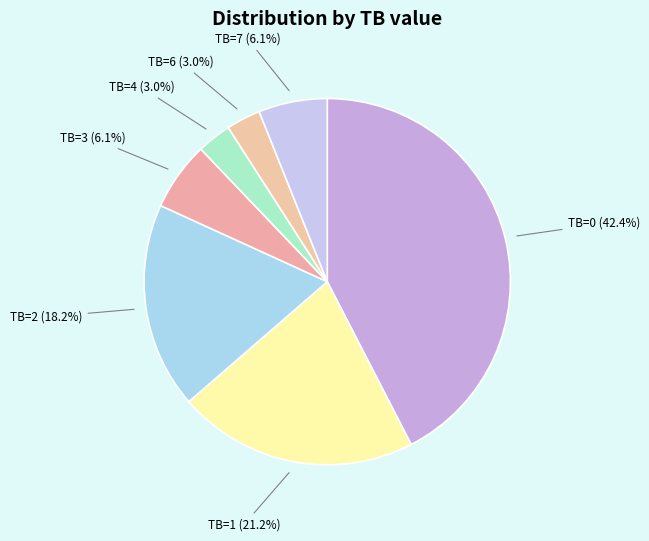

Count the number of slices in the pie.

7